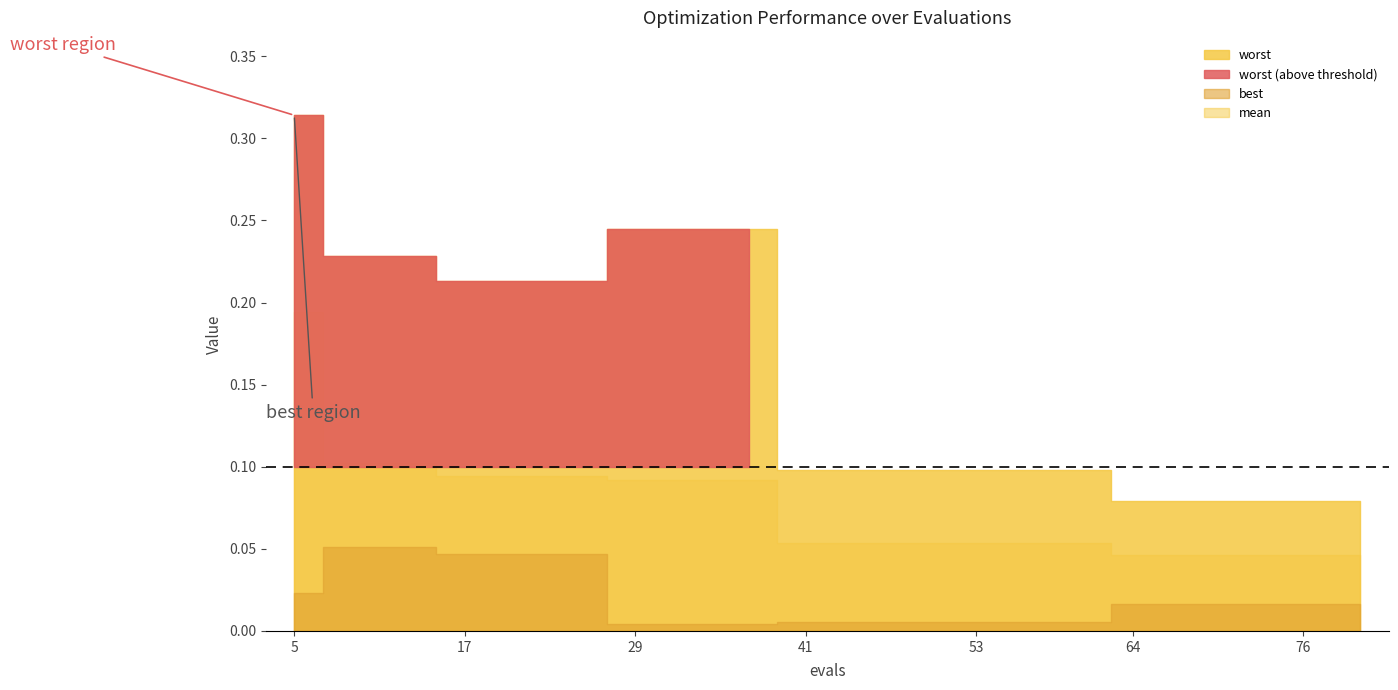

True or false: mean and worst cross at least once.

False